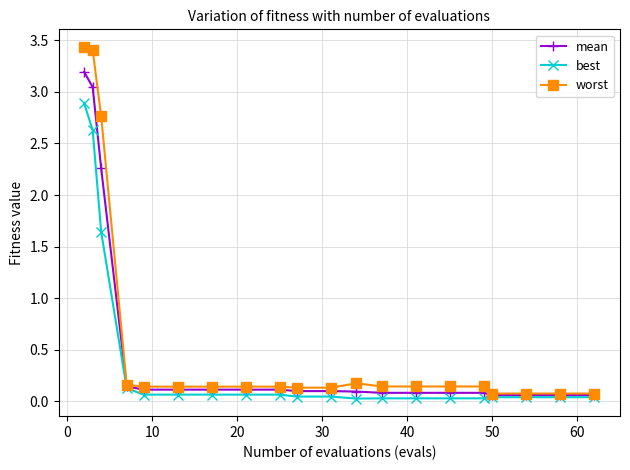

Which series has the largest range (max minus min)?

worst